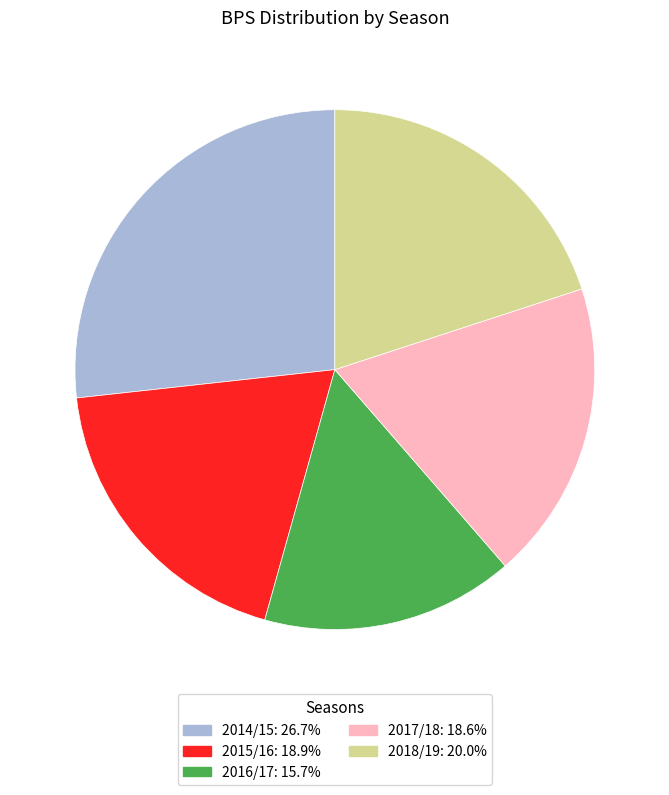

Is there any slice that represents more than half of the pie?

No